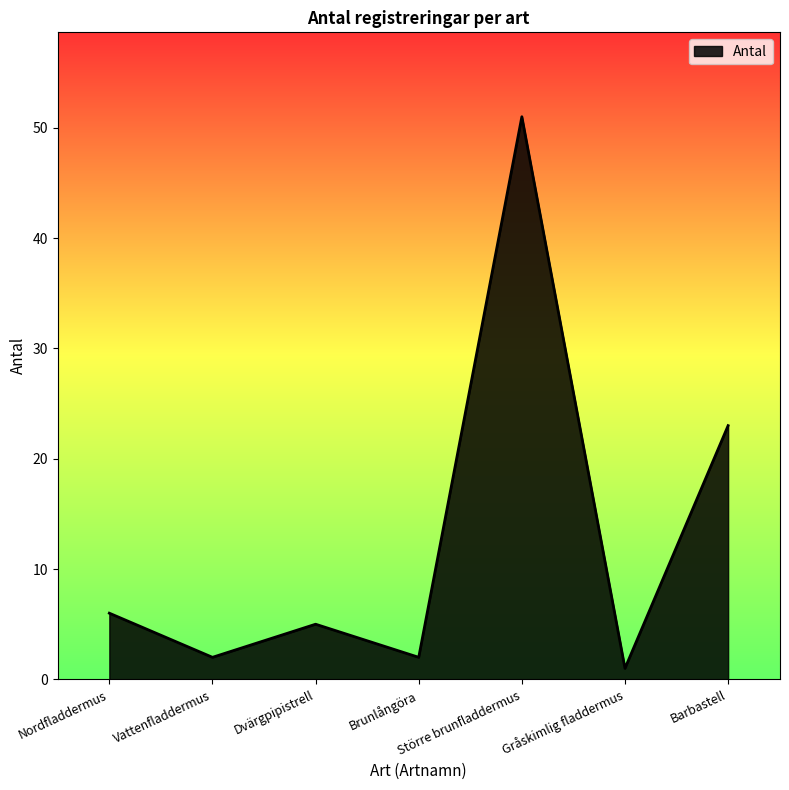

Is it true that the value at Större brunfladdermus is 51?

True